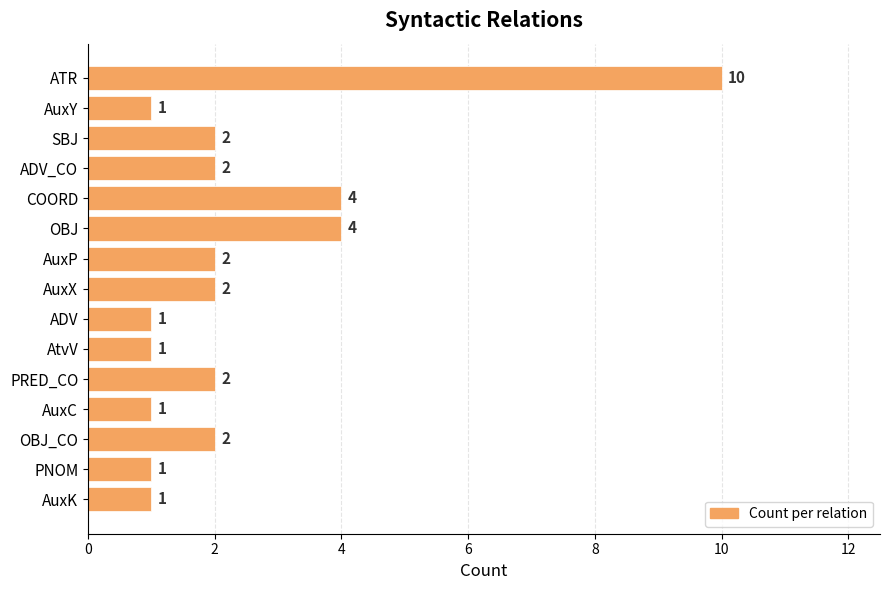

How many categories are shown in the chart?

15